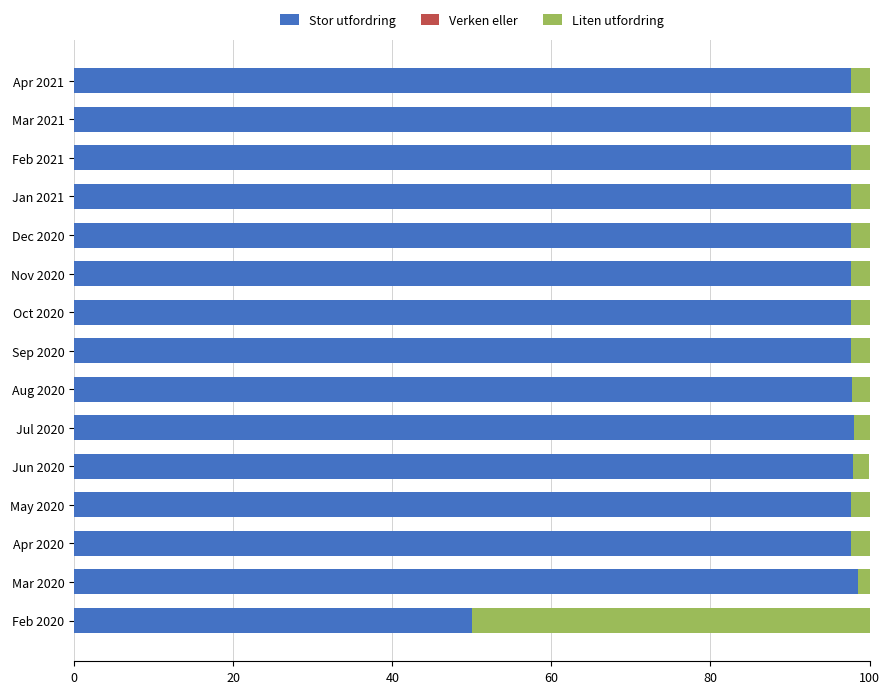

True or false: Stor utfordring has a value of 97.7 at Apr 2020.

True